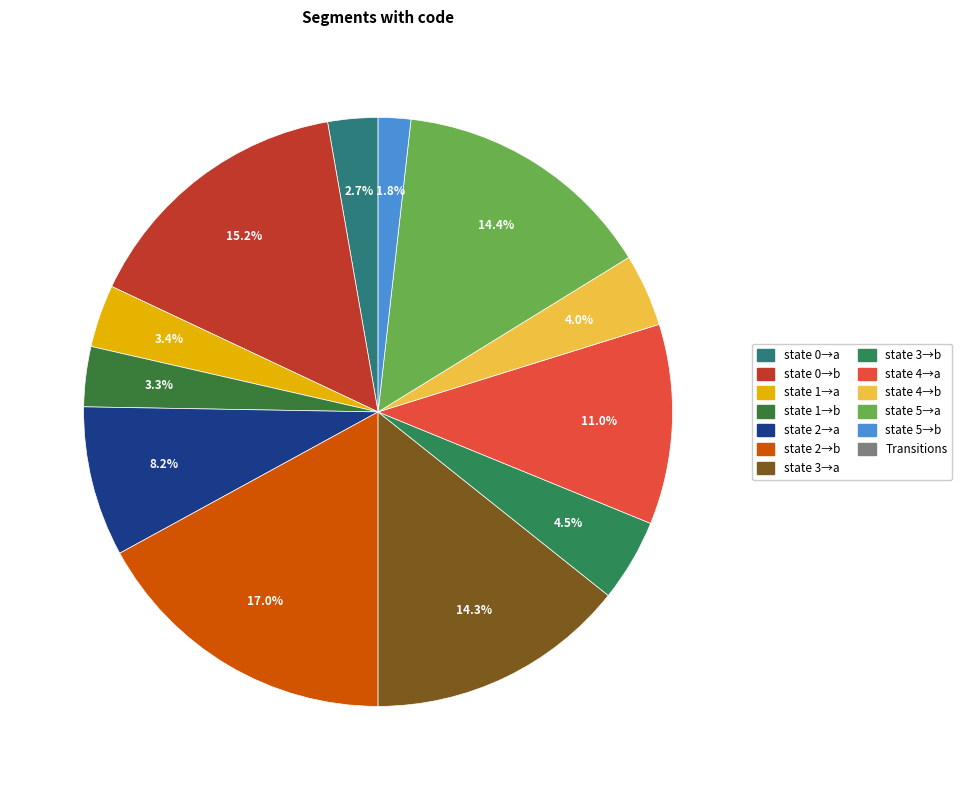

Does any single category account for the majority?

No